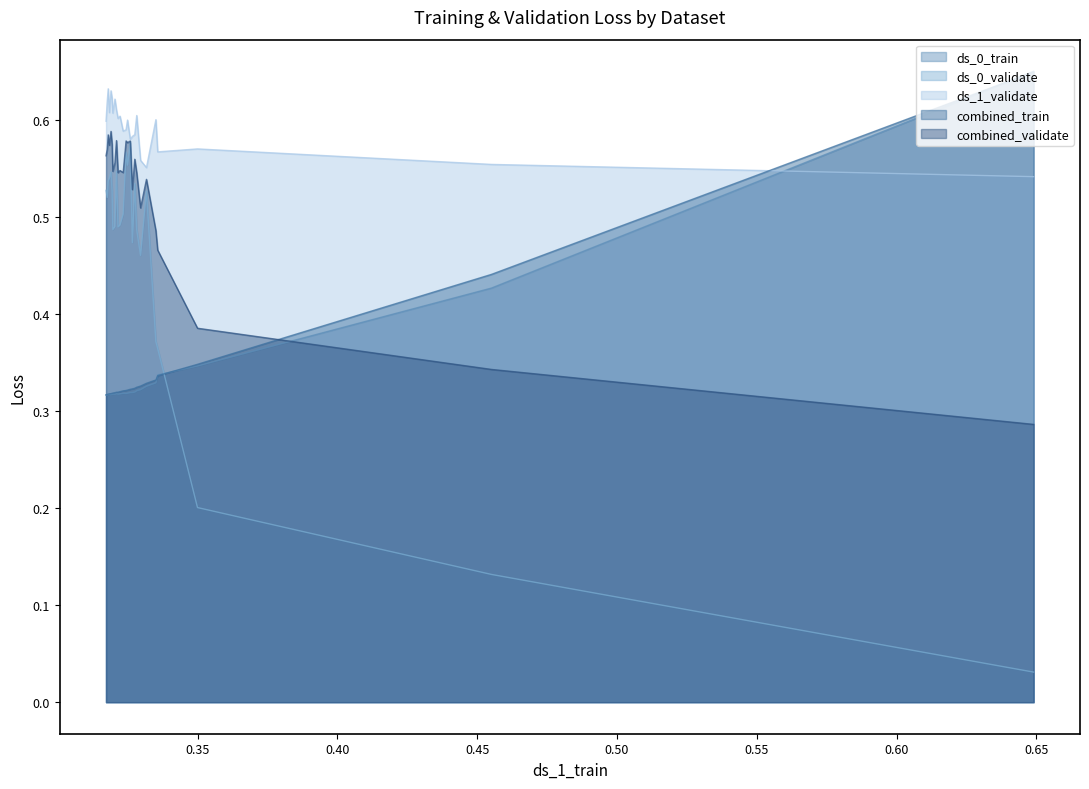

Does the chart have visible grid lines?

No